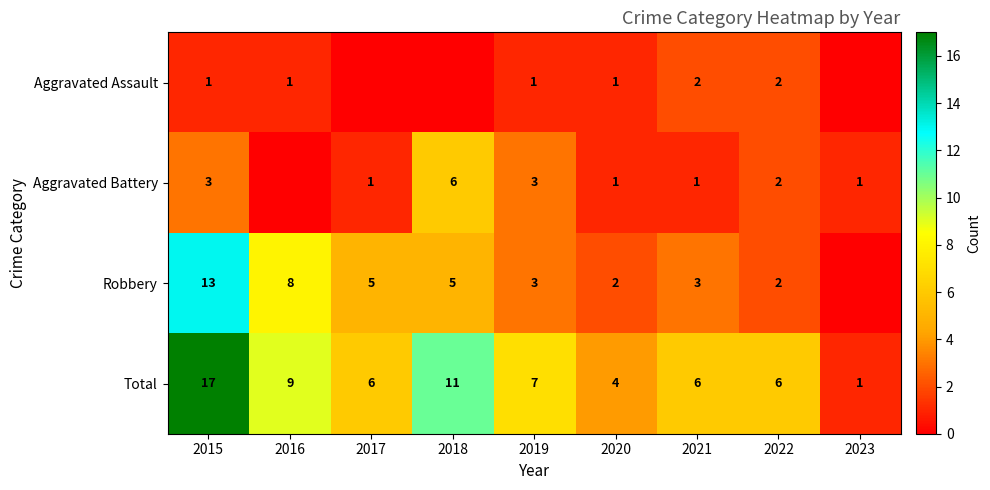

What is the difference between the maximum and minimum values in the Total series?

16